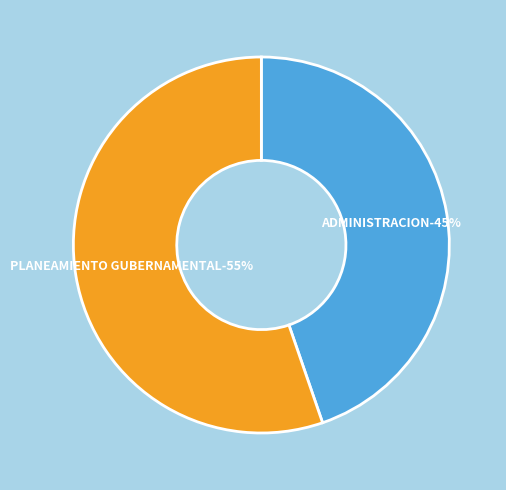

True or false: 006: PLANEAMIENTO GUBERNAMENTAL accounts for 55% of the total.

True